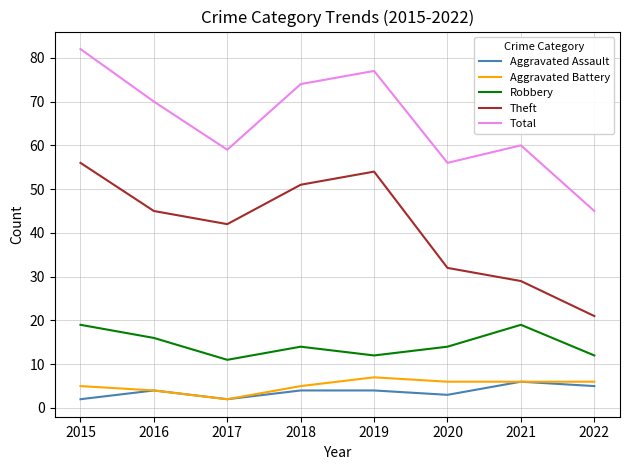

At which category is the sum across all series the highest?

2015